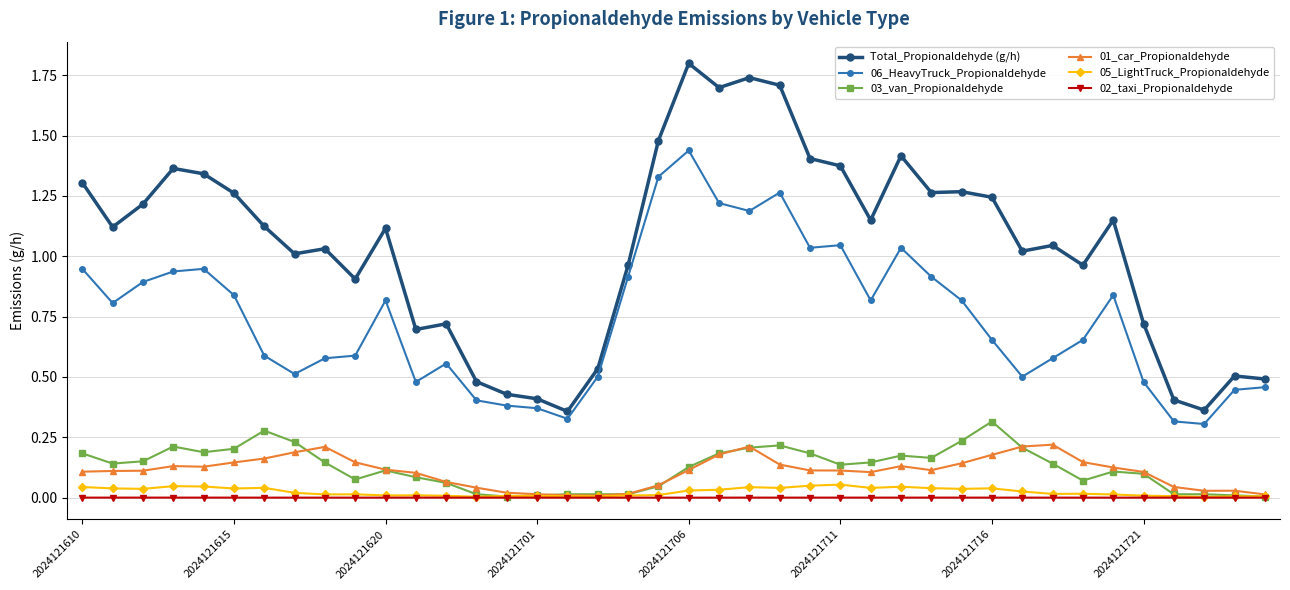

True or false: 01_car_Propionaldehyde has more than 1 points higher than both neighbors.

True